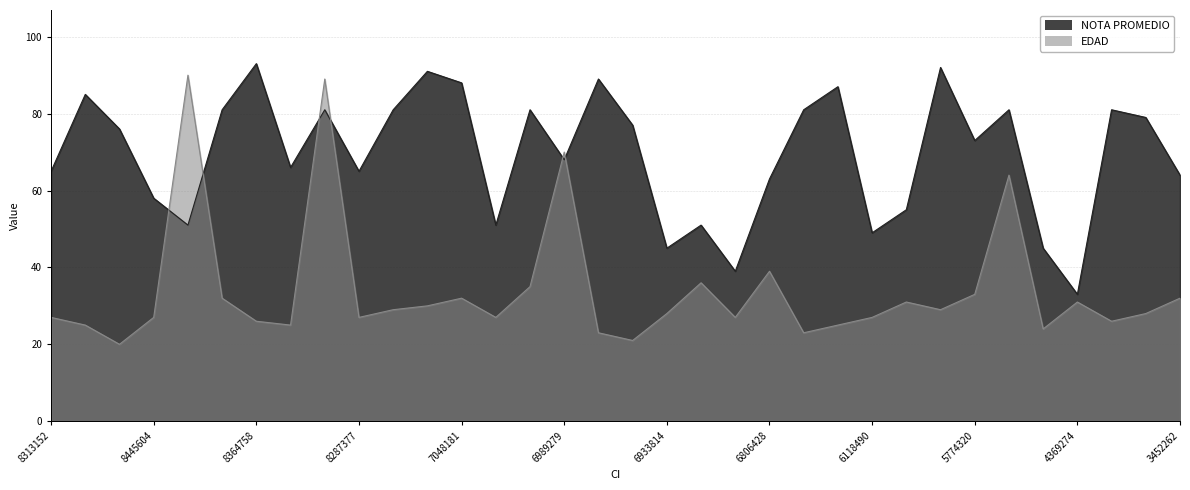

True or false: NOTA PROMEDIO has a value of 109 at 8317846.

False